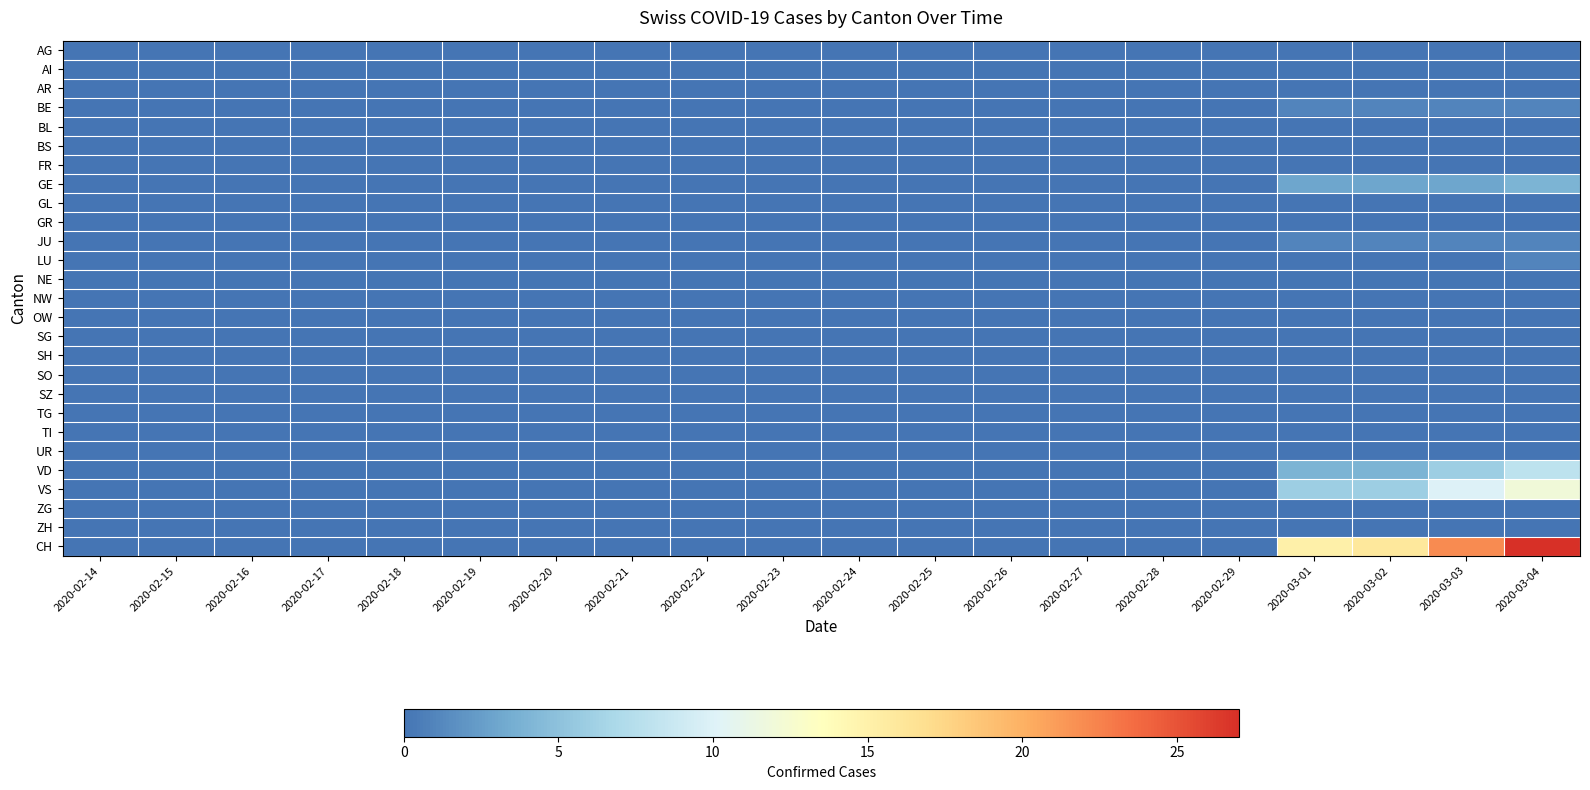

How many distinct data groups are displayed?

27